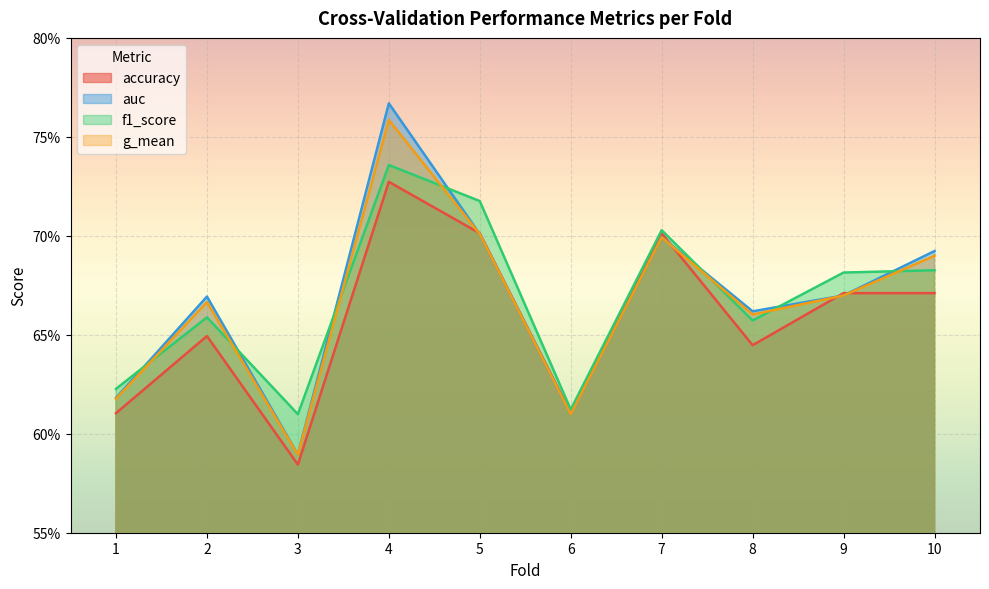

The g_mean series shows 0.4 at 8. True or false?

False